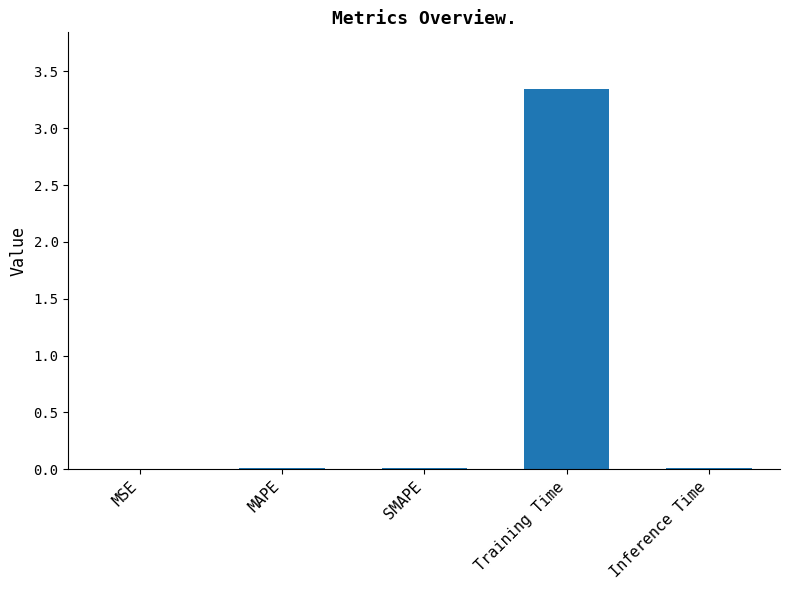

The value at Inference Time is 0.0. True or false?

True